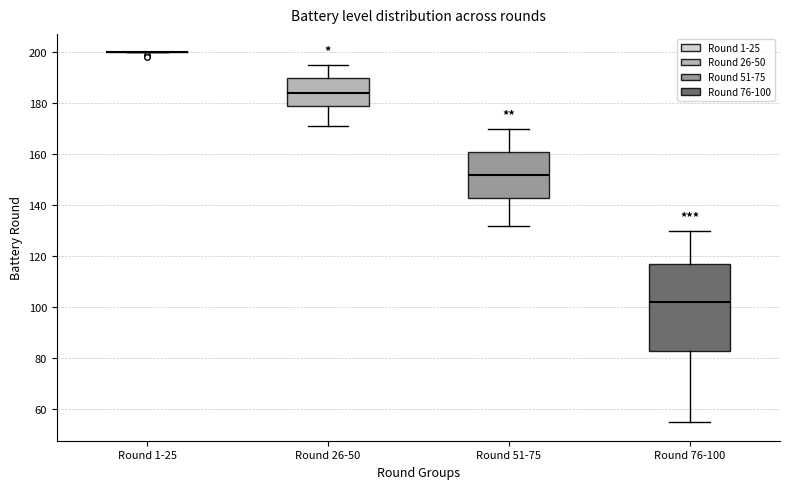

Where is the upper edge of the box for Round 76-100 on the y-axis? The values are not printed on the chart, so give them approximately, as read against the axis.

118